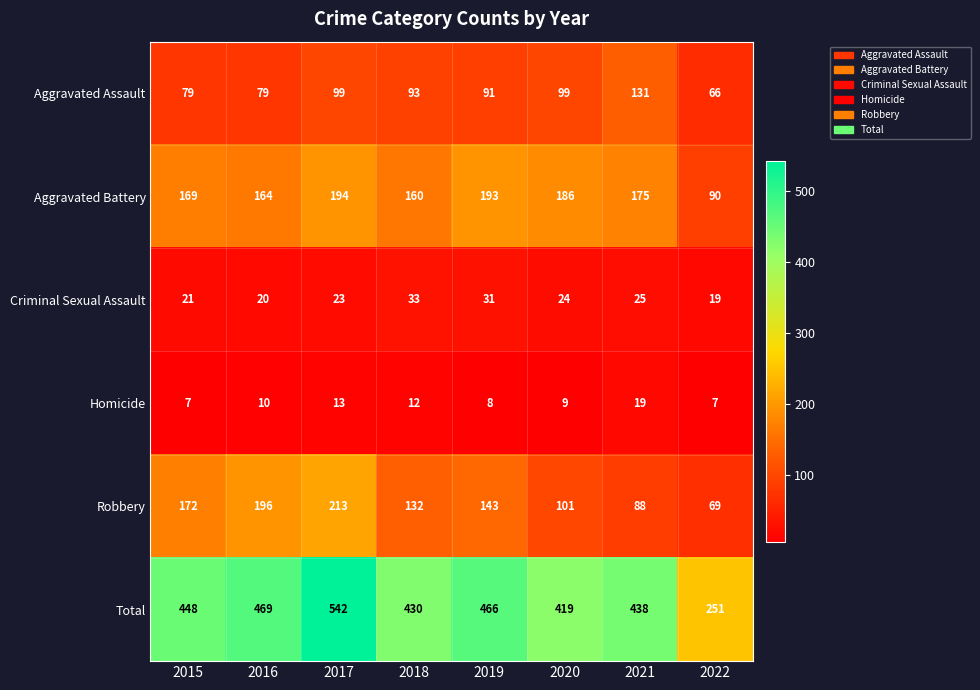

The value of Criminal Sexual Assault at 2019 is 16. True or false?

False